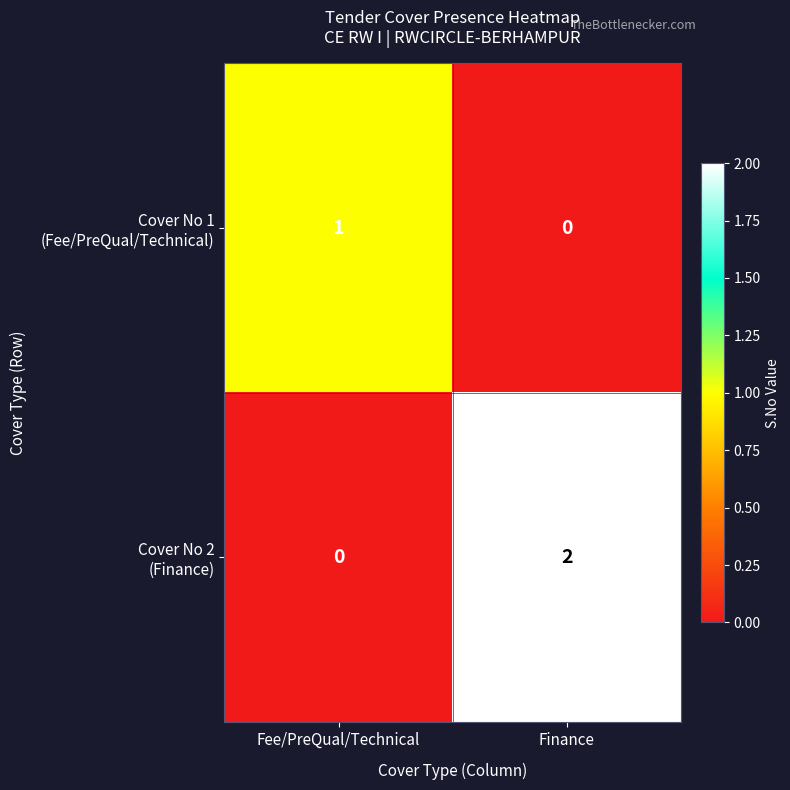

At which category is the sum across all series the highest?

Finance